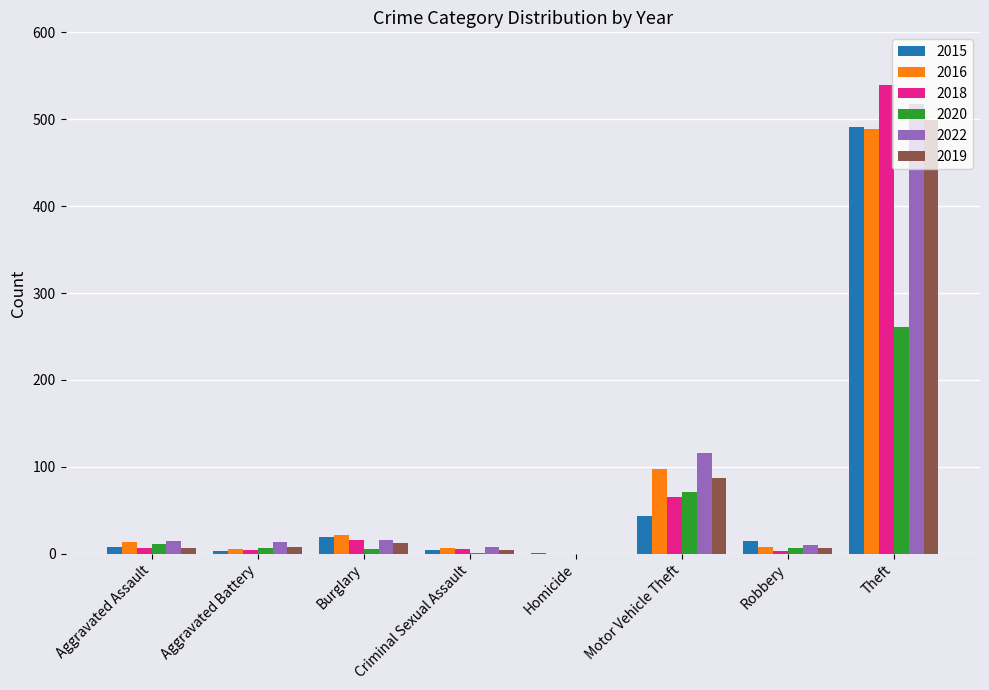

The 2018 series shows 35 at Motor Vehicle Theft. True or false?

False